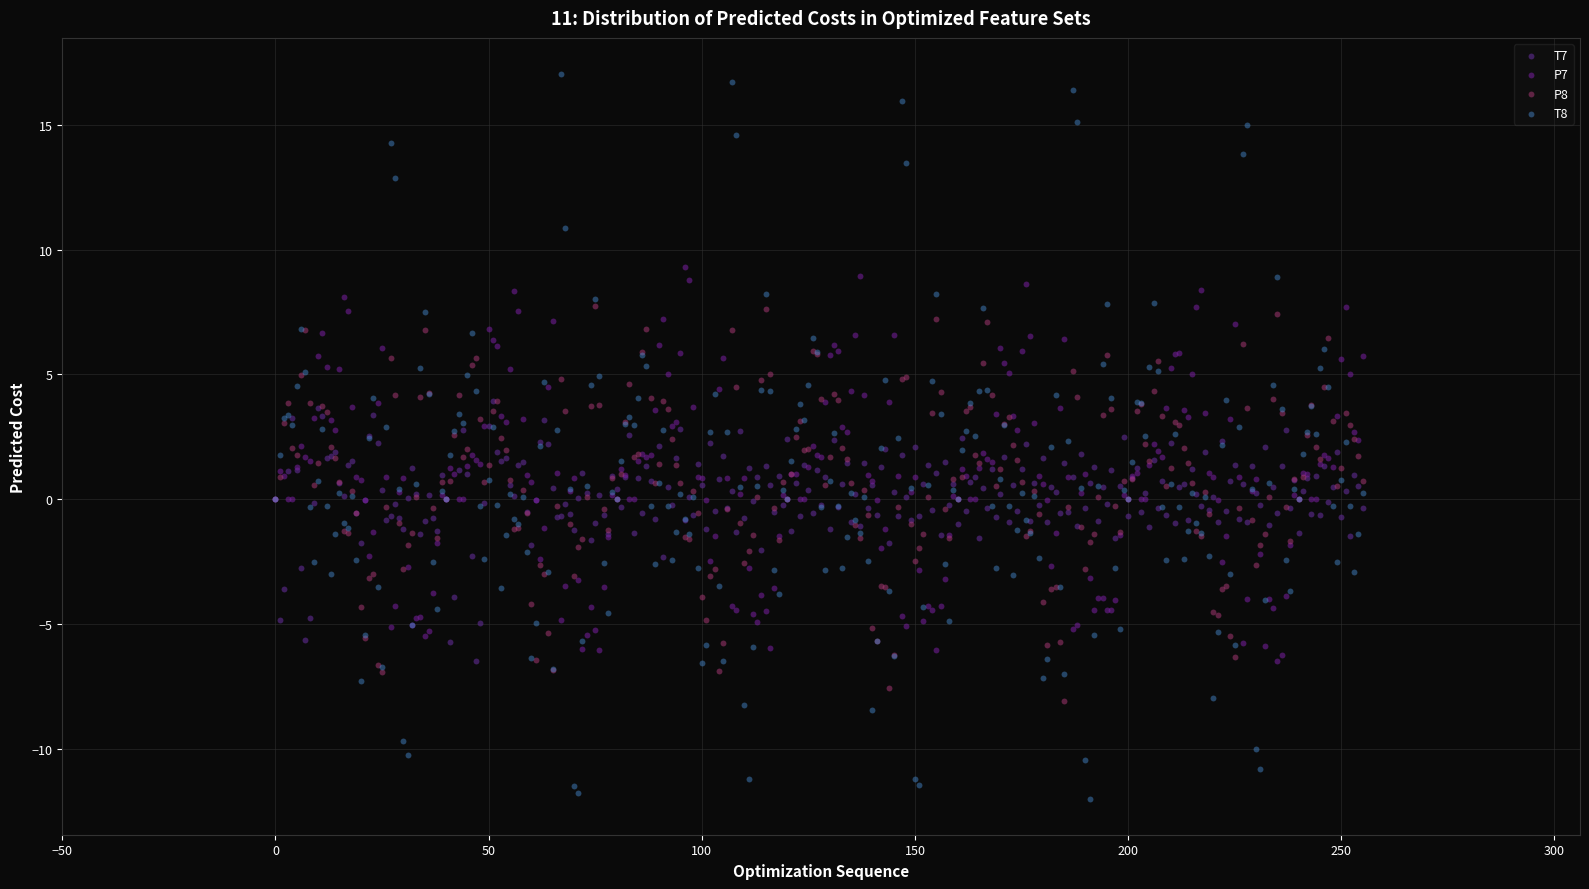

Which series contains the lowest Y value?

T8